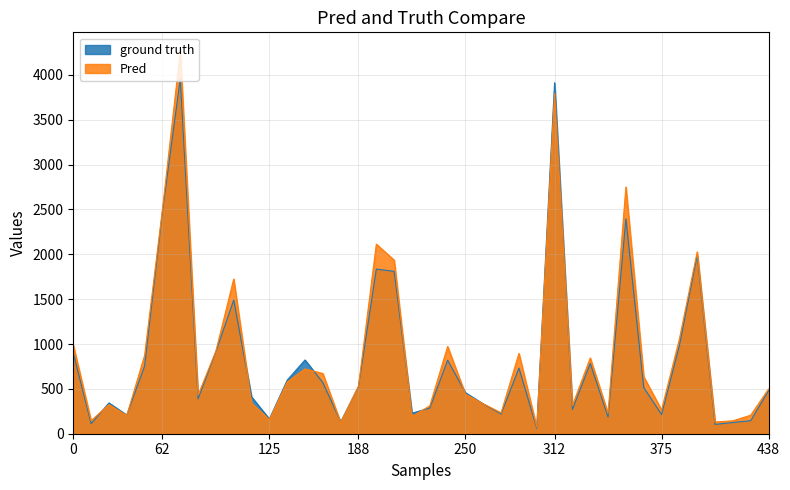

At which label does ground truth first exceed 514?

0